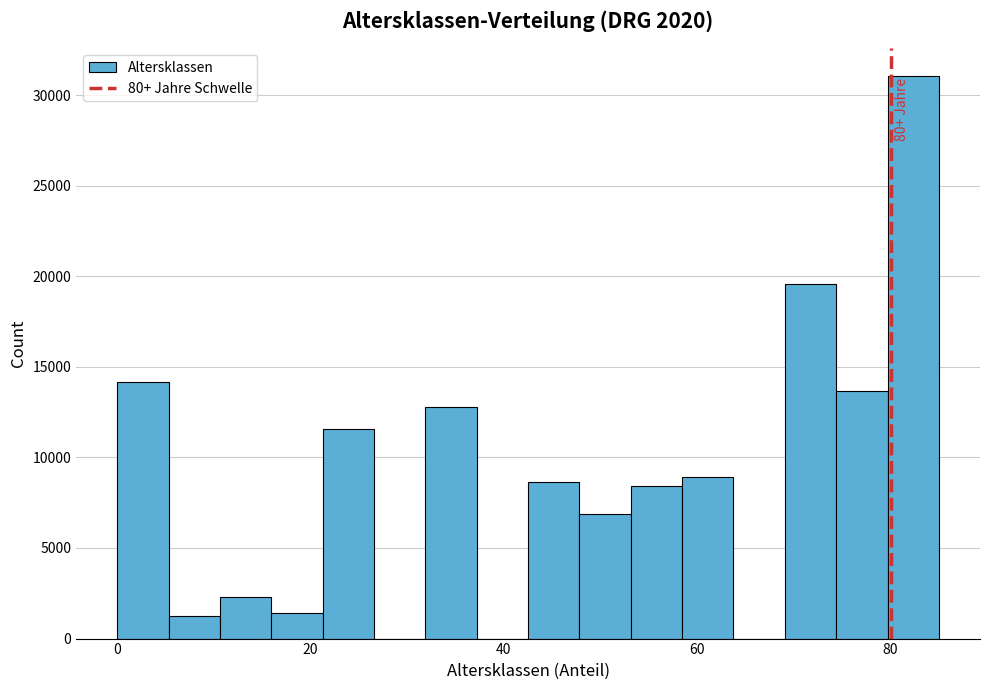

Around what value on the x-axis is the tallest bar? Give the approximate position of its centre, as read against the axis.

82